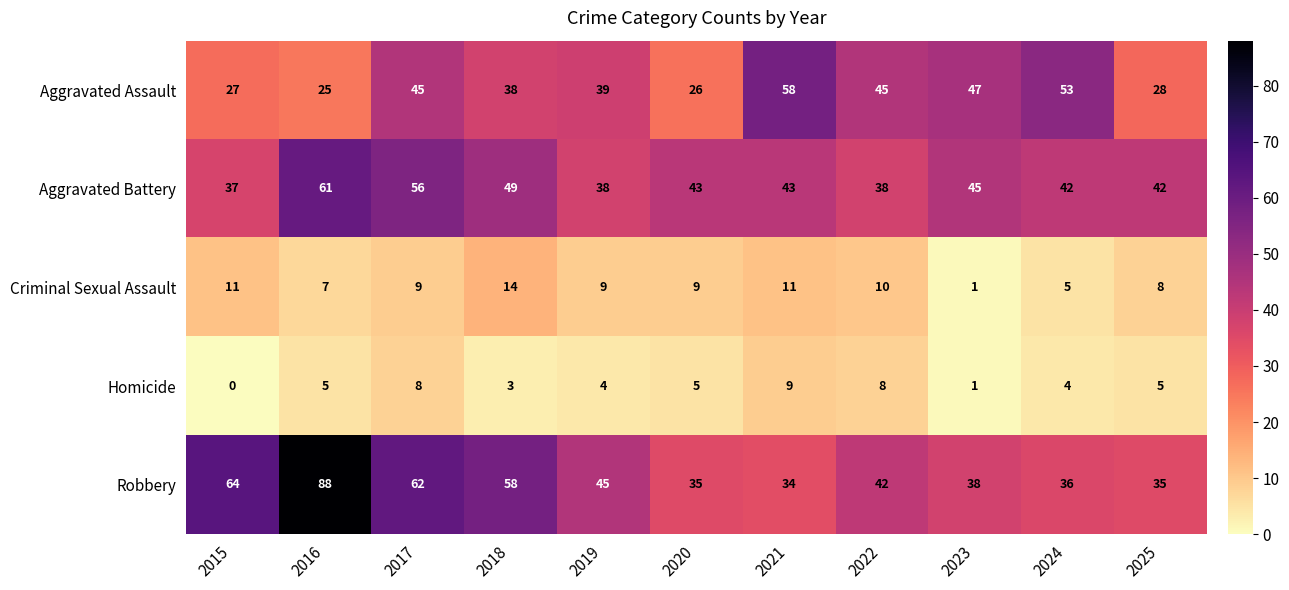

Where does the Aggravated Battery series first go above 43?

2016